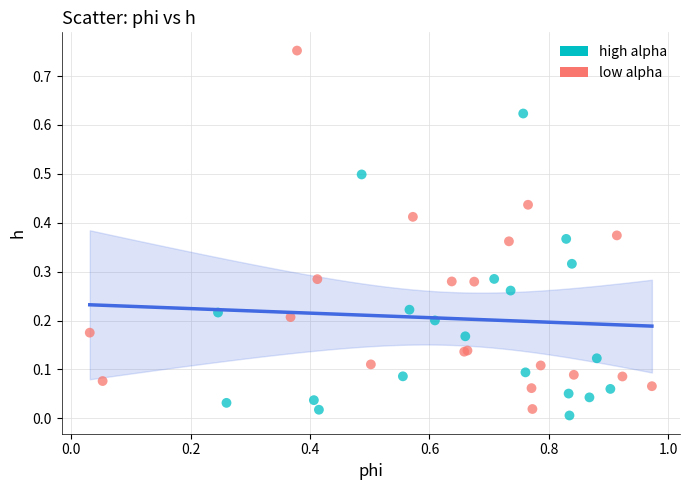

Which series reaches the maximum Y coordinate?

low alpha